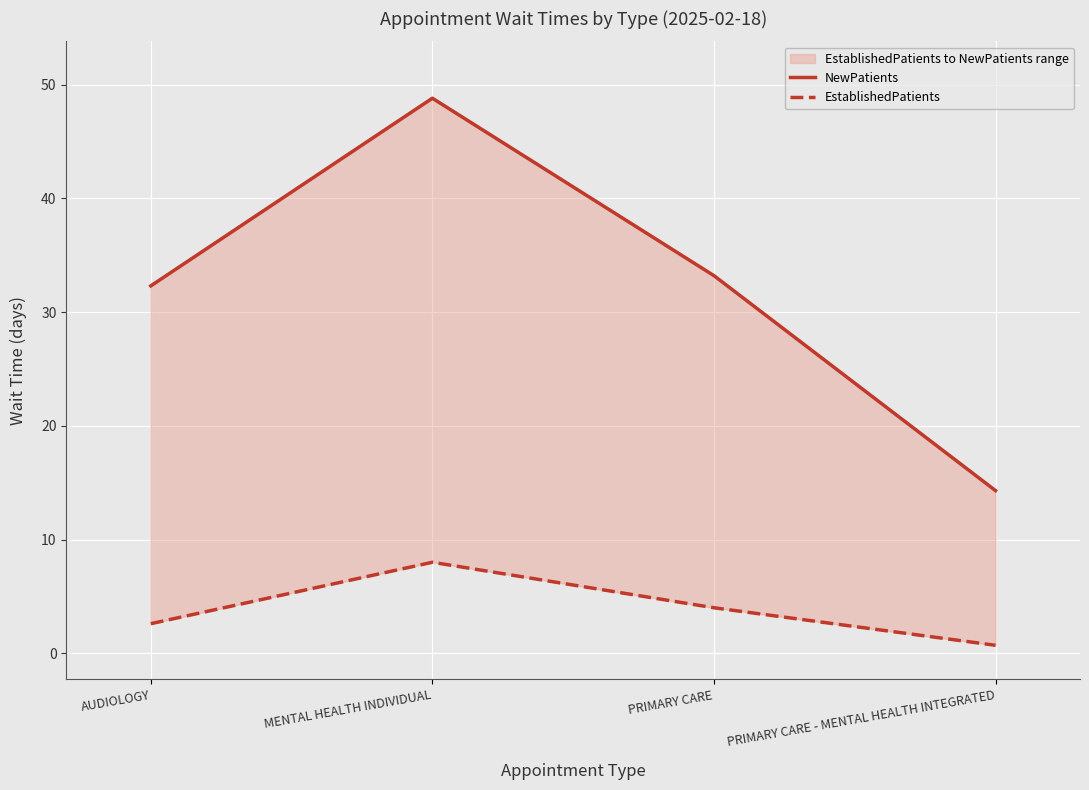

List the series in order of their overall mean, lowest first.

EstablishedPatients, NewPatients